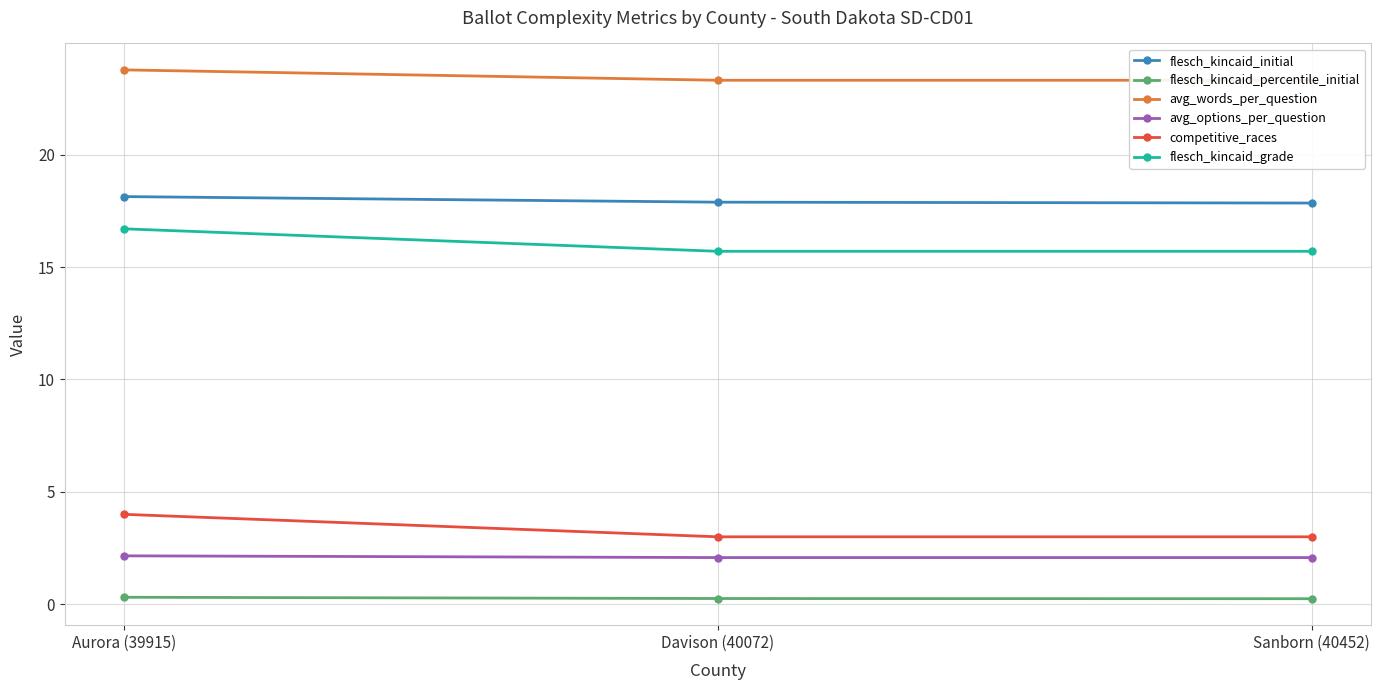

List the series in order of their peak value, lowest first.

flesch_kincaid_percentile_initial, avg_options_per_question, competitive_races, flesch_kincaid_grade, flesch_kincaid_initial, avg_words_per_question